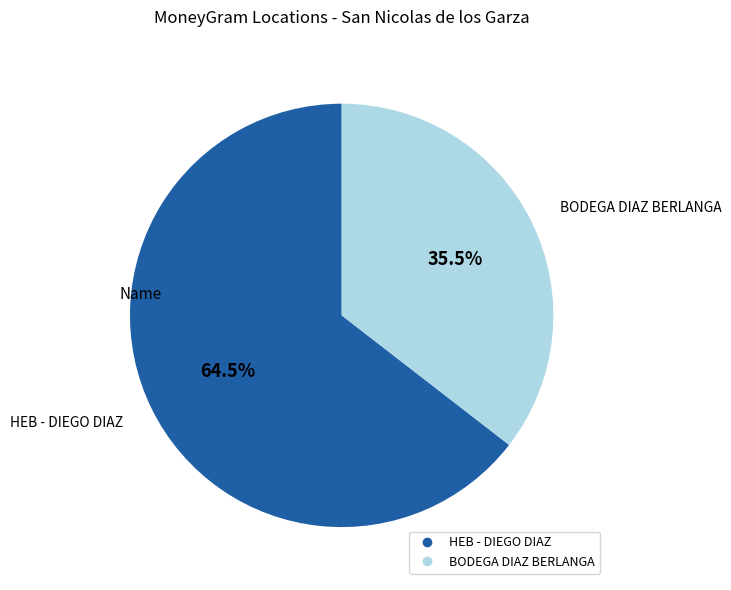

How many slices are in this pie chart?

2